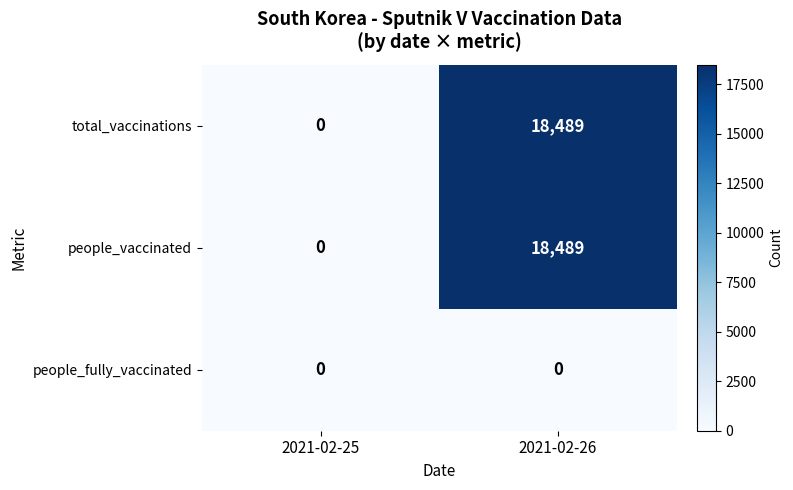

At which category does the chart reach its peak across all series?

2021-02-26